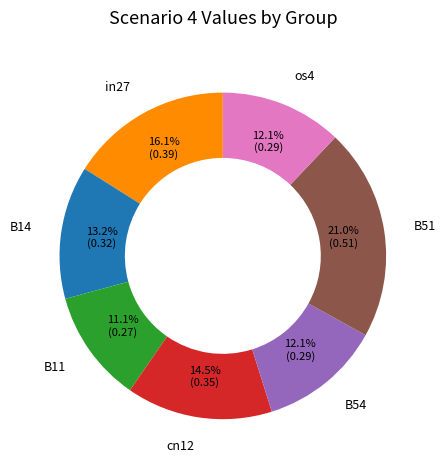

Count the number of slices in the pie.

7